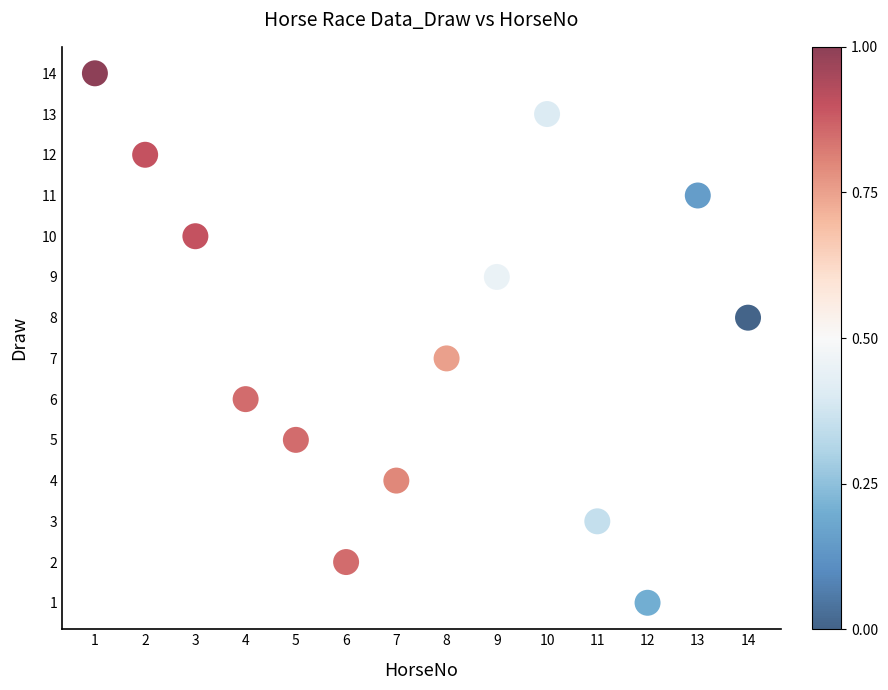

What is the range of X values (max minus min)?

13